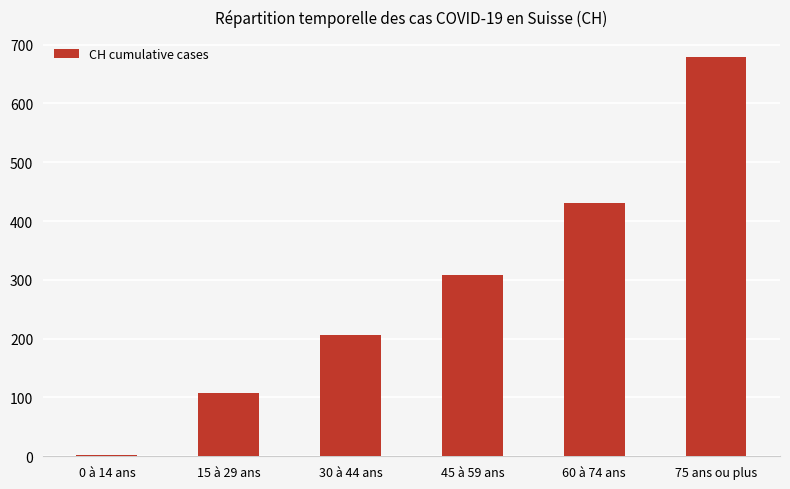

How many values are below 309?

3